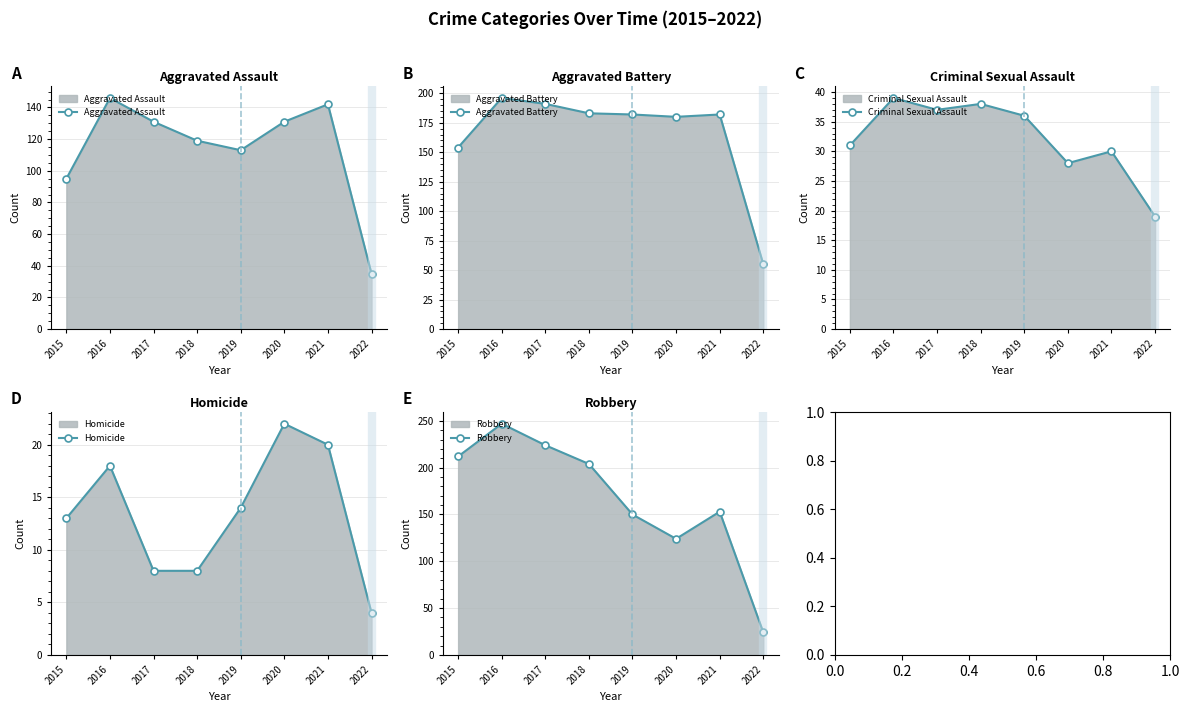

Which series has the largest total across all categories?

Robbery